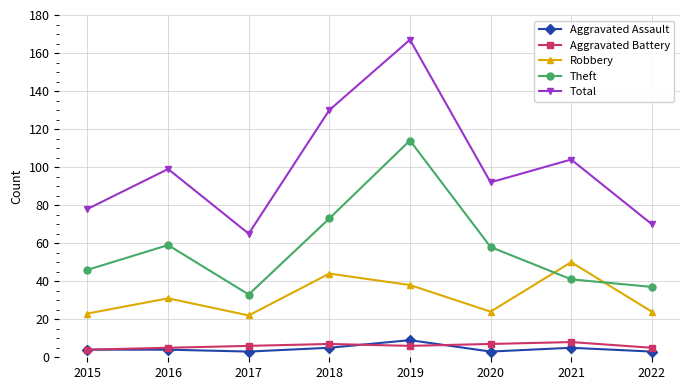

The Total series shows 92 at 2020. True or false?

True